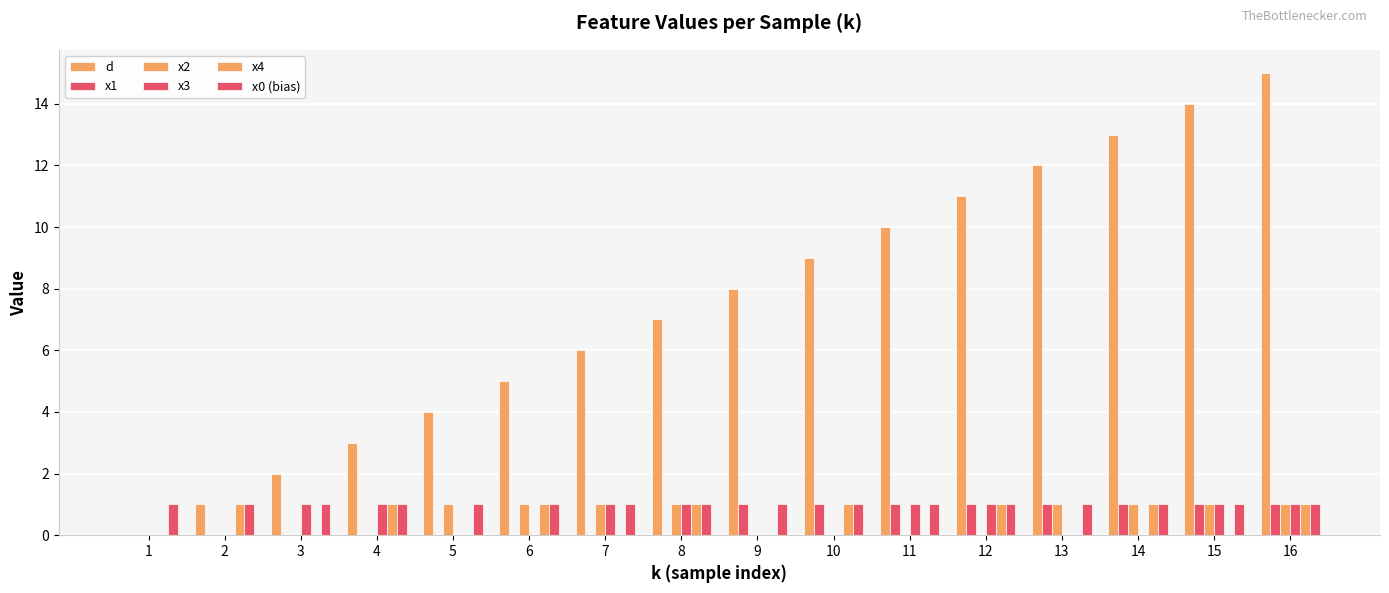

What is the spread (max minus min) of values at 1?

1